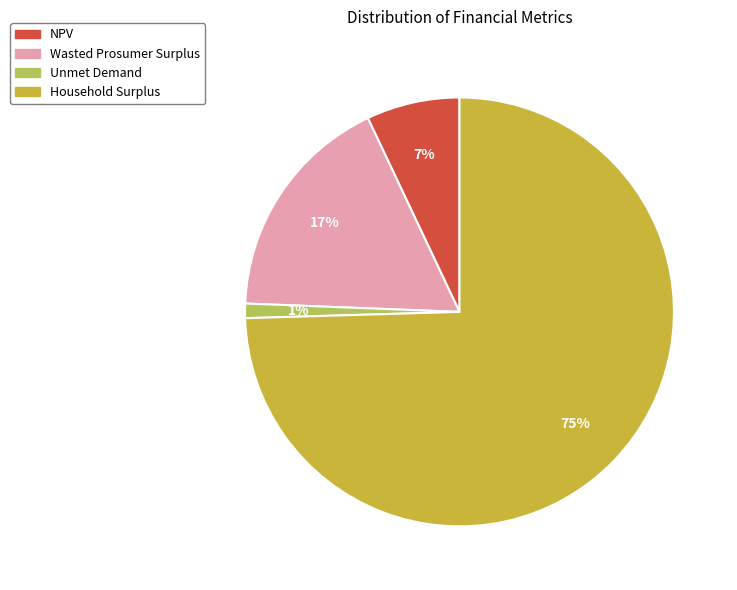

To the nearest percent, what percentage of the pie is NPV?

7%